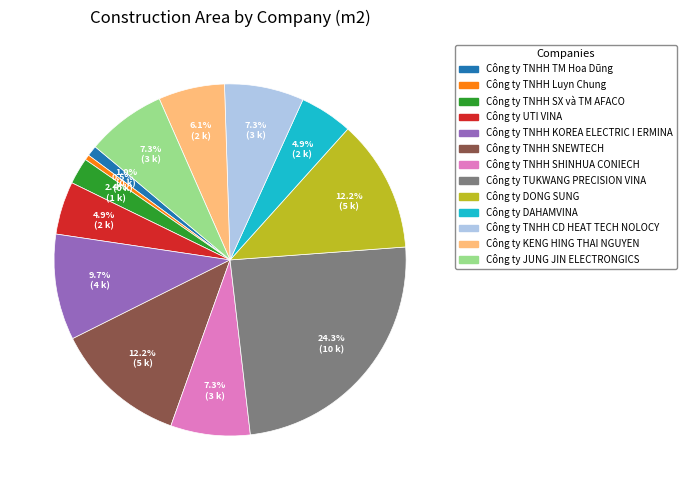

Is the sum of Công ty TUKWANG PRECISION VINA and Công ty TNHH SHINHUA CONIECH greater than half?

No